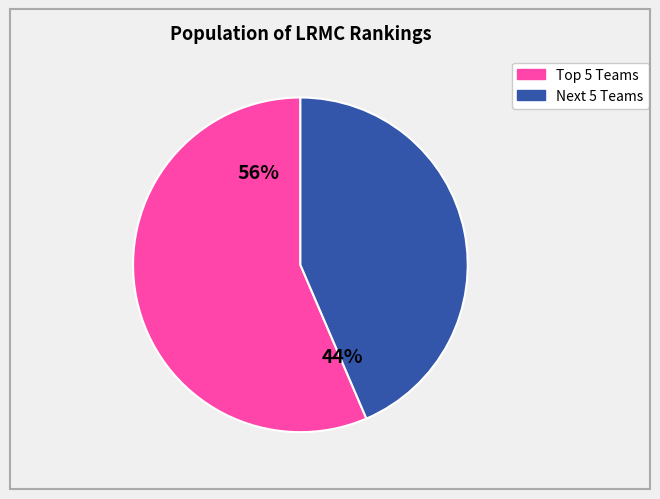

Count the number of slices in the pie.

2